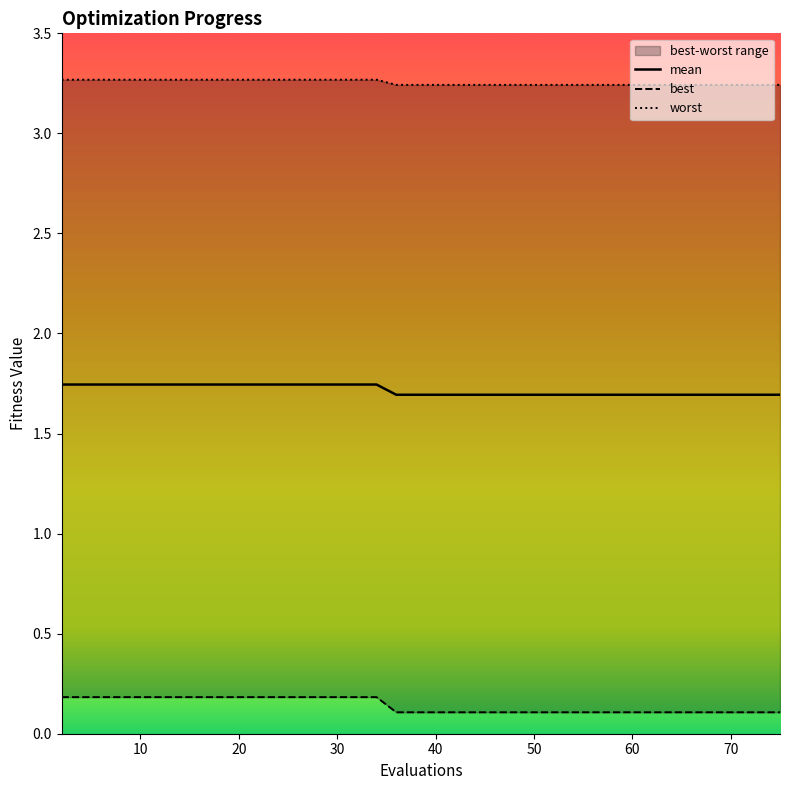

The mean series shows 2.5 at 20. True or false?

False